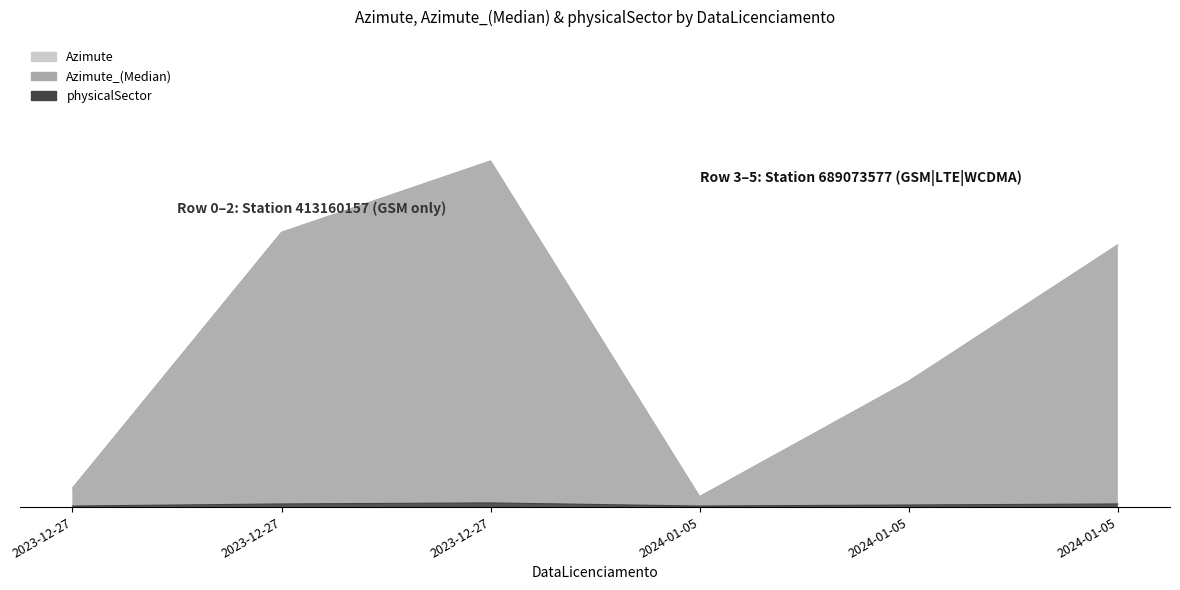

Reading left to right, what are all the values shown in this chart?

Azimute: 2023-12-27=18	2023-12-27=262	2023-12-27=330	2024-01-05=10	2024-01-05=120	2024-01-05=250
Azimute_(Median): 2023-12-27=18	2023-12-27=262	2023-12-27=330	2024-01-05=10	2024-01-05=120	2024-01-05=250
physicalSector: 2023-12-27=1	2023-12-27=3	2023-12-27=4	2024-01-05=1	2024-01-05=2	2024-01-05=3